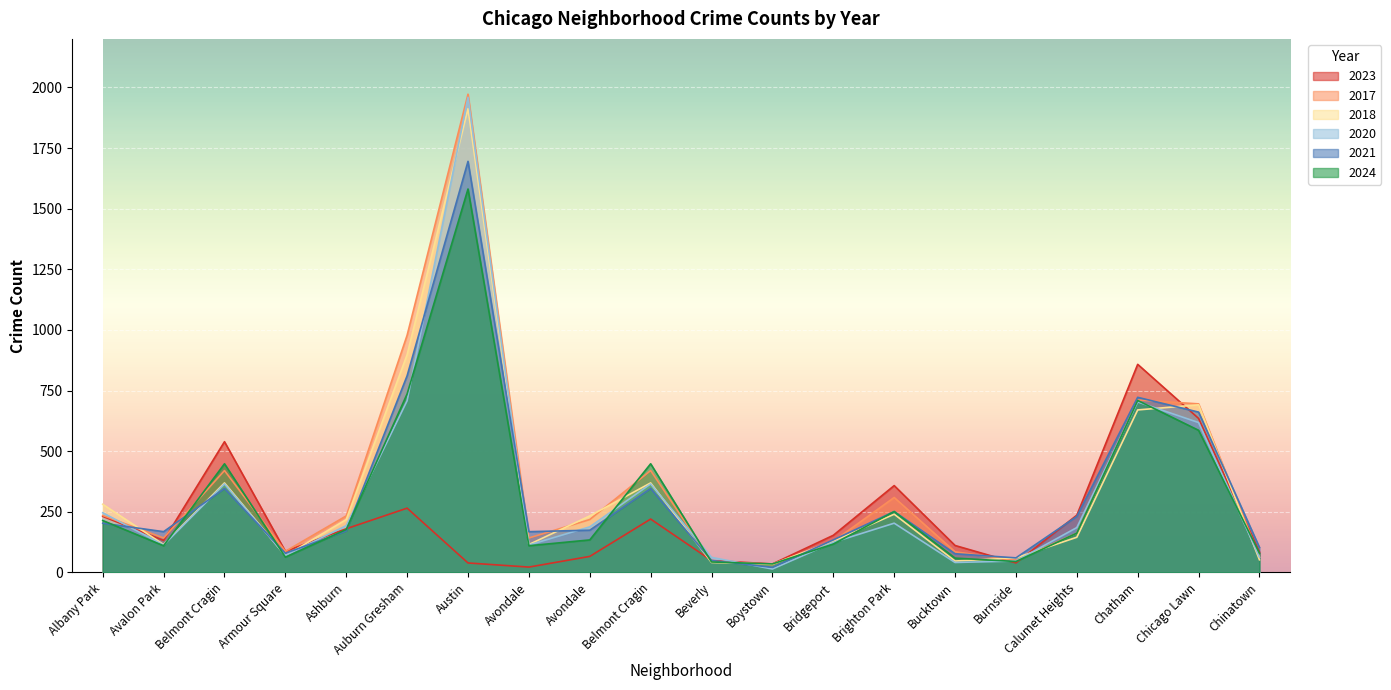

Reading right to left, list all the values displayed in this chart.

2023: 84	635	858	236	39	111	358	153	35	49	220	66	22	39	265	180	87	539	132	231
2017: 63	695	711	162	50	85	309	128	33	46	420	218	142	1972	978	233	87	420	142	235
2018: 52	691	670	145	60	47	240	129	34	41	369	233	115	1912	898	218	69	369	115	281
2020: 63	618	703	185	47	41	203	124	14	62	365	188	113	1959	708	193	70	365	113	246
2021: 103	661	722	231	60	77	251	134	21	49	346	174	168	1695	811	171	79	346	168	203
2024: 79	586	709	162	45	59	251	117	35	43	448	134	110	1581	736	177	63	448	110	214